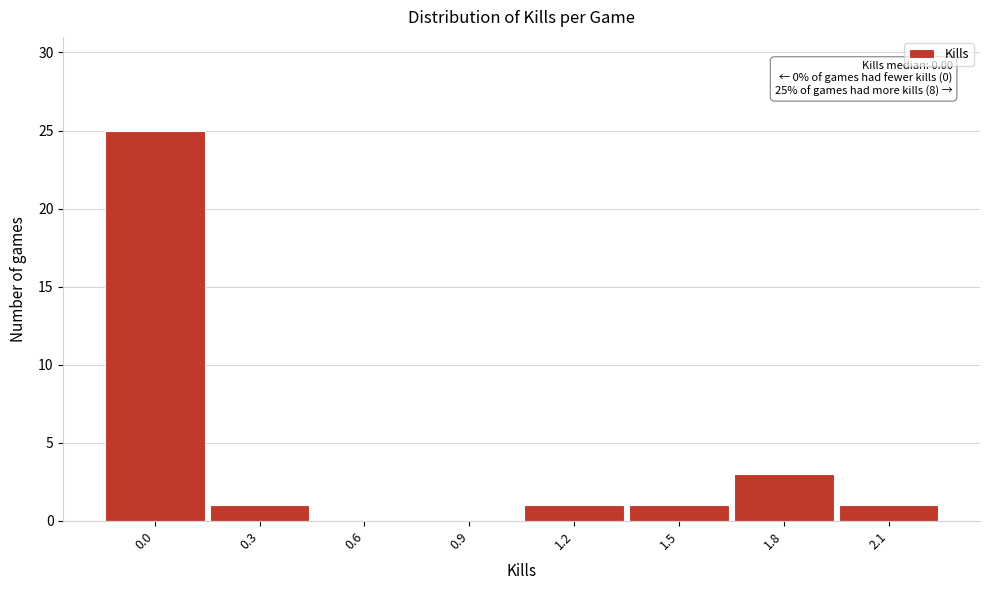

Reading right to left, what are all the values shown in this chart?

2.1=1	1.8=3	1.5=1	1.2=1	0.9=0	0.6=0	0.3=1	0.0=25